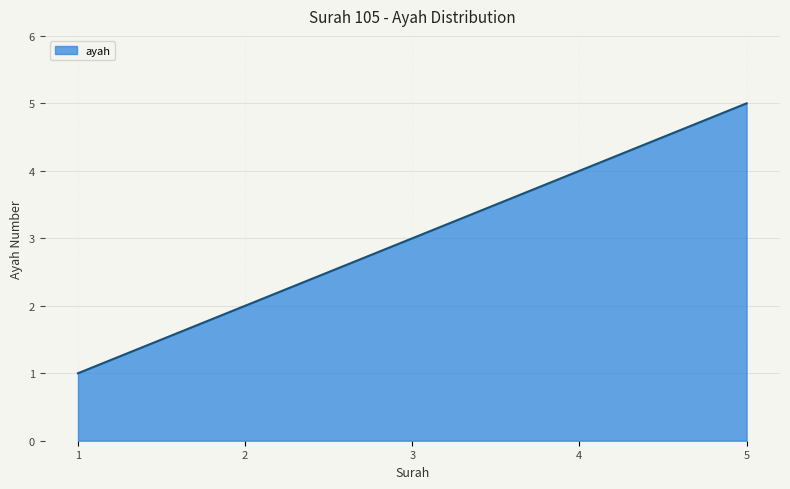

What is the sum of all values?

15